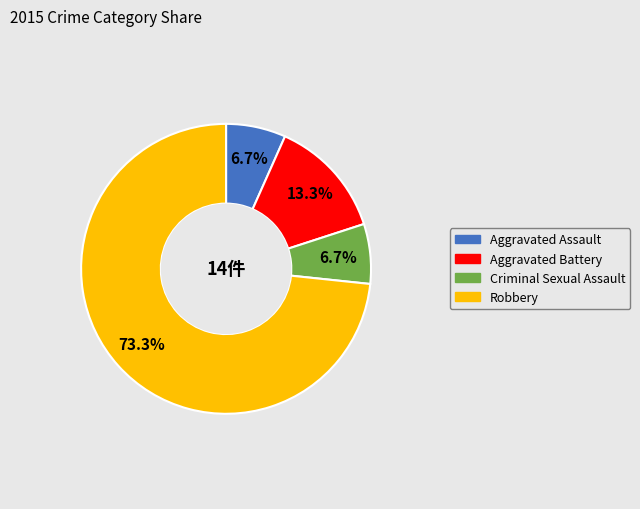

How many slices are in this pie chart?

4